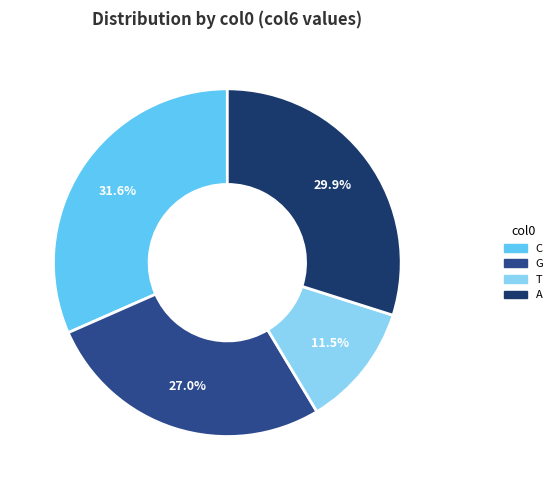

How much of the chart is everything except T?

88.5%